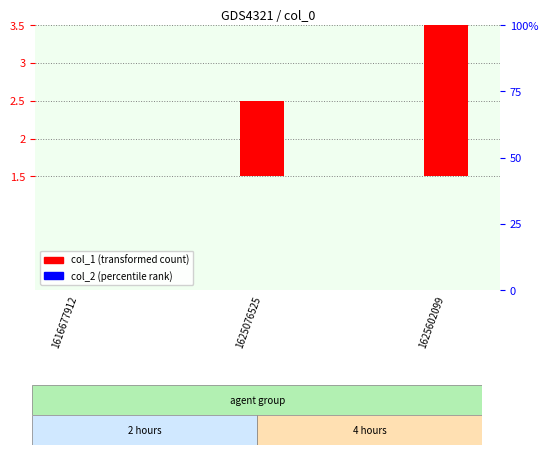

Are the bars grouped side by side (vs. stacked)?

Yes